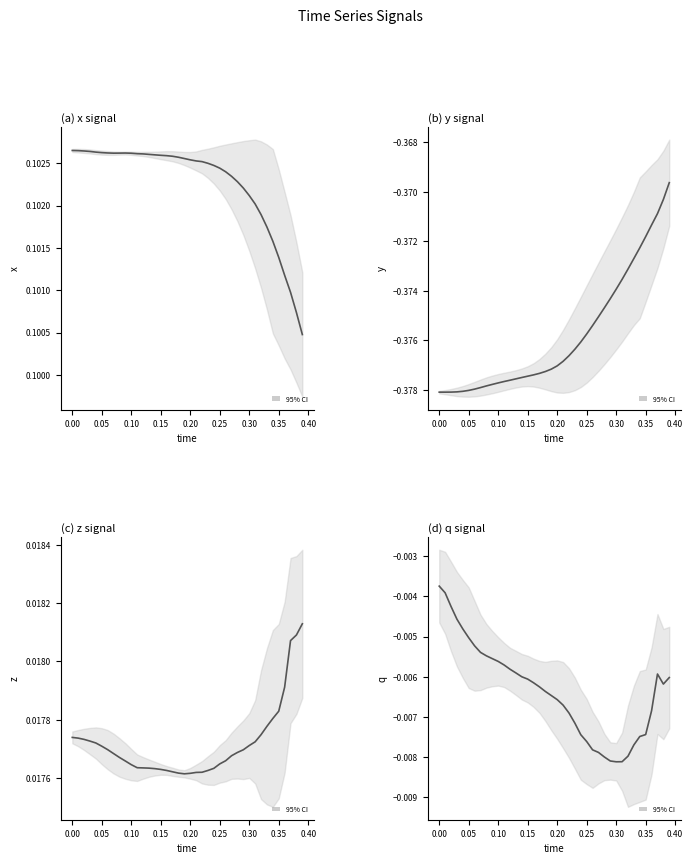

Does the chart display data point markers on the line(s)?

No